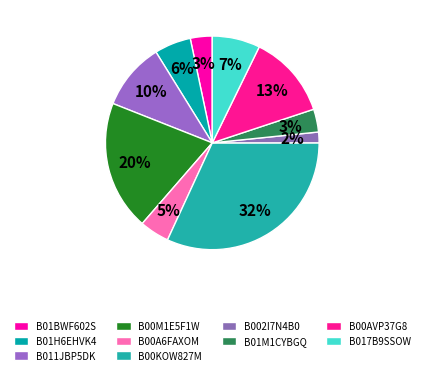

What is the largest slice in the pie chart?

B00KOW827M